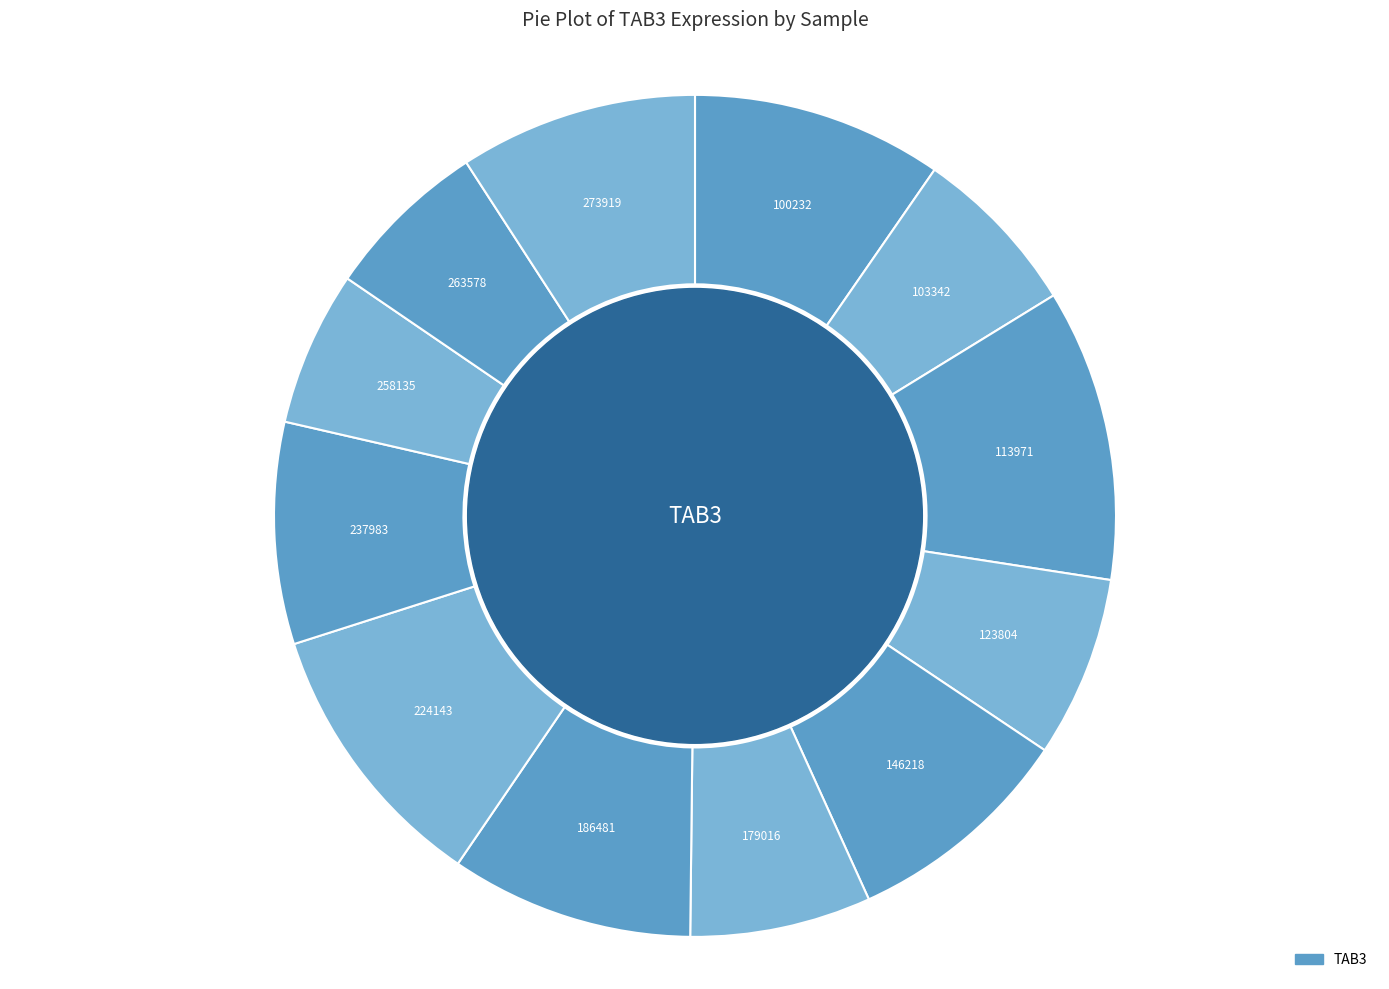

How many segments does this pie chart have?

12